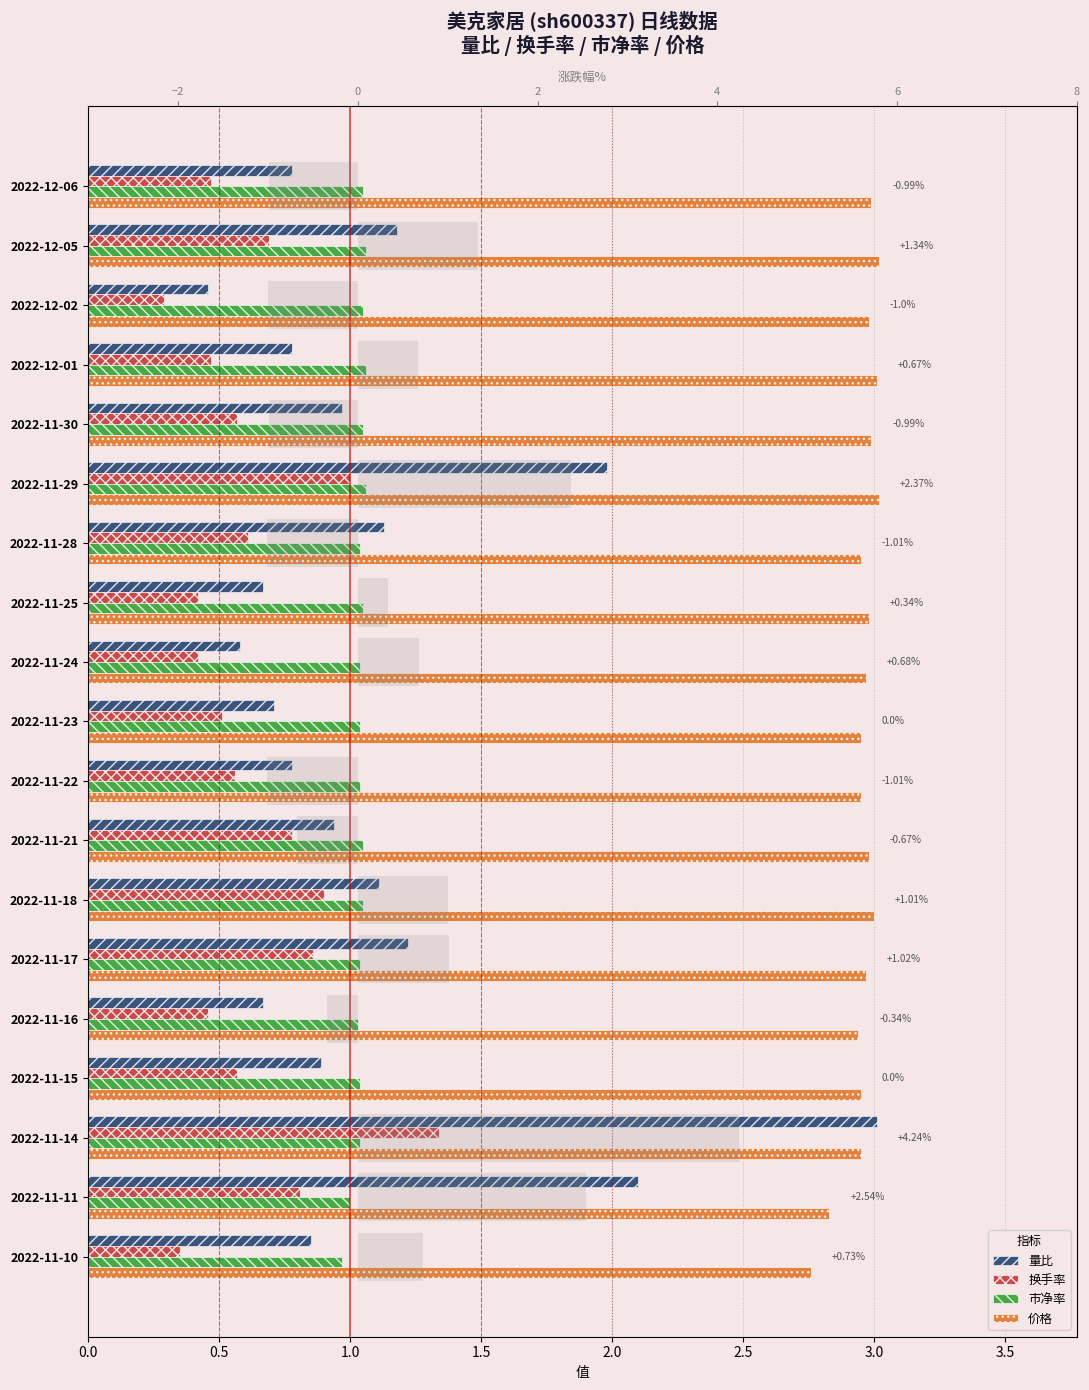

Is it true that 换手率 equals 0.7 at 2022-11-25?

False